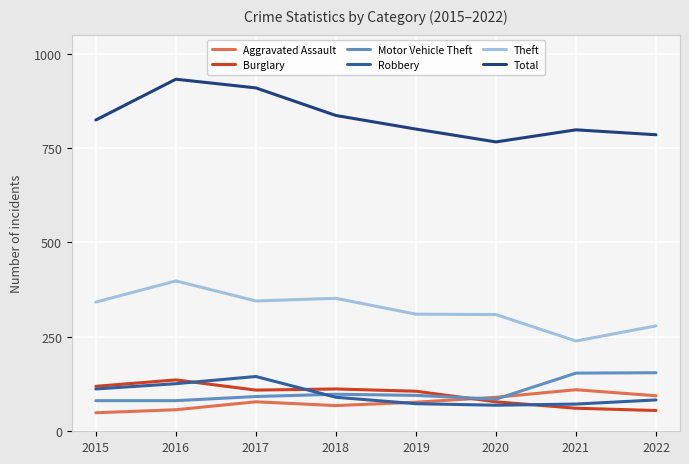

What is the difference between the maximum and minimum values in the Total series?

166